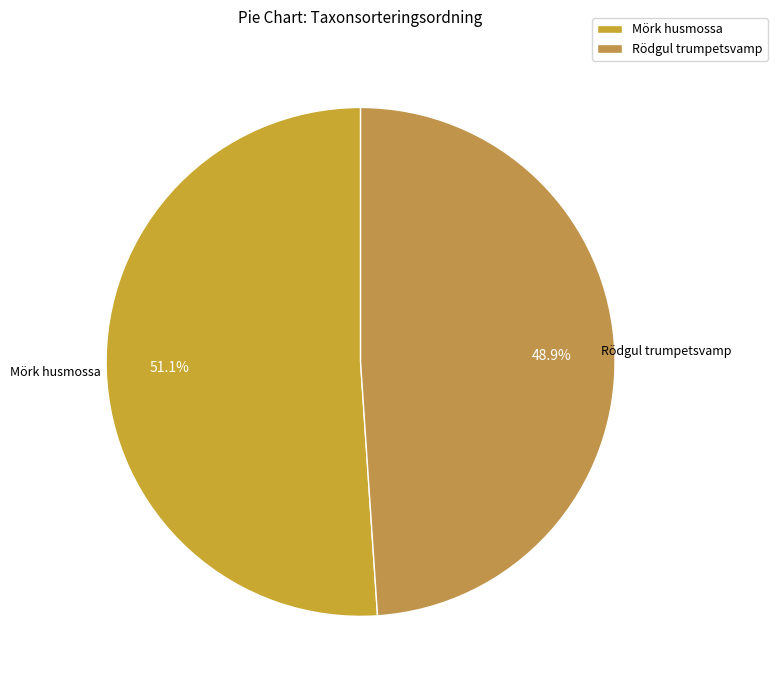

How many slices are in this pie chart?

2